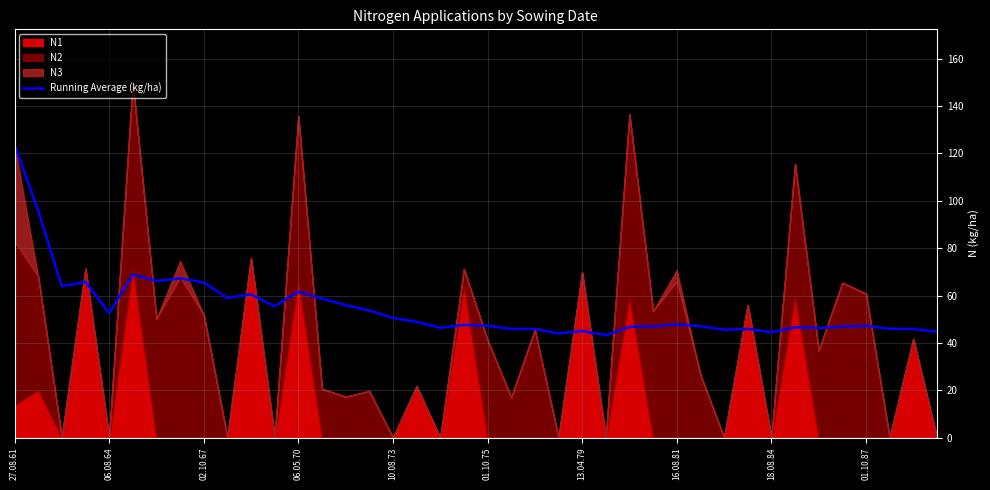

Which category has the highest value across all series?

27.08.61